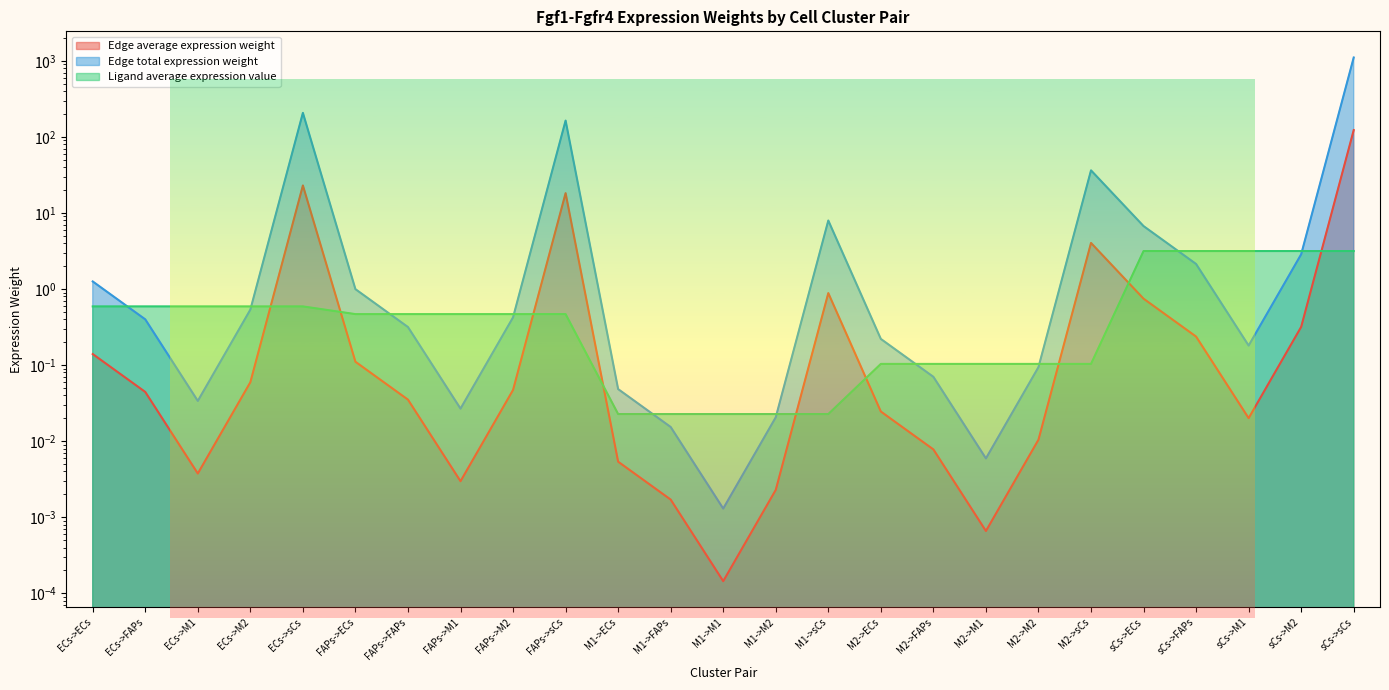

True or false: Ligand average expression value has a value of 0.6 at ECs->M1.

True